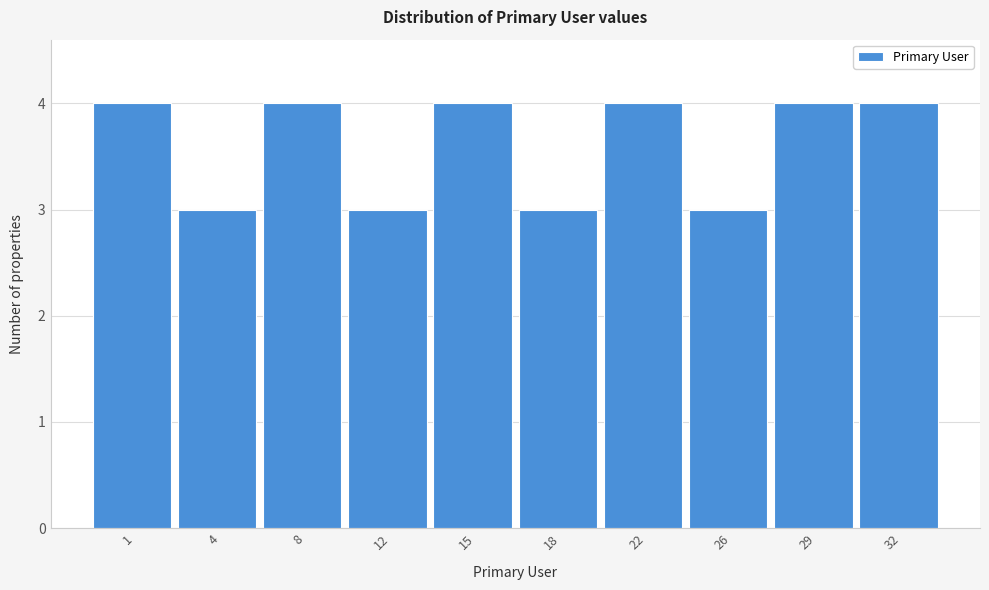

Reading right to left, list all the values displayed in this chart.

4	4	3	4	3	4	3	4	3	4